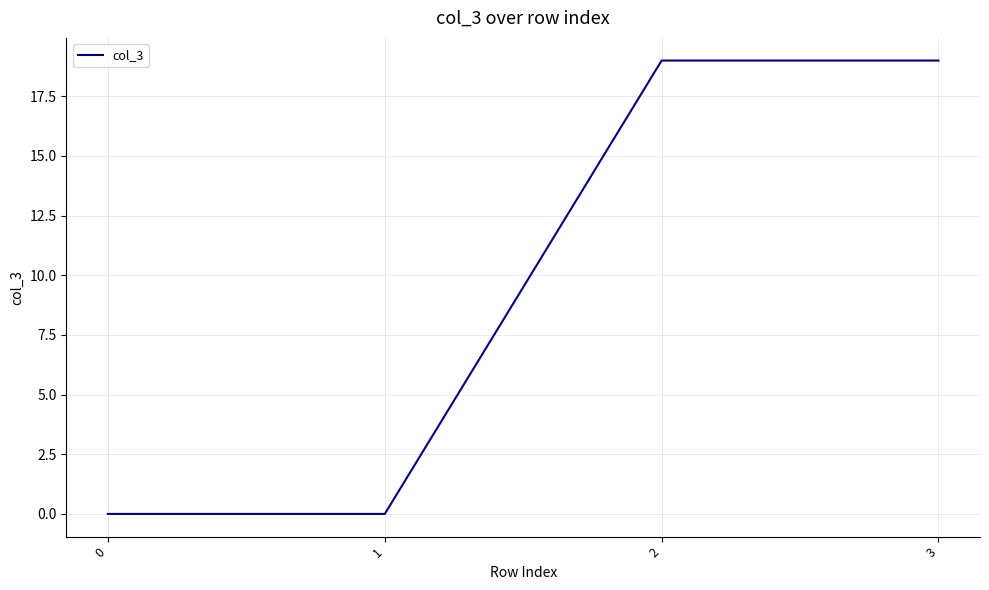

True or false: the data has more than 1 interior local peaks.

False